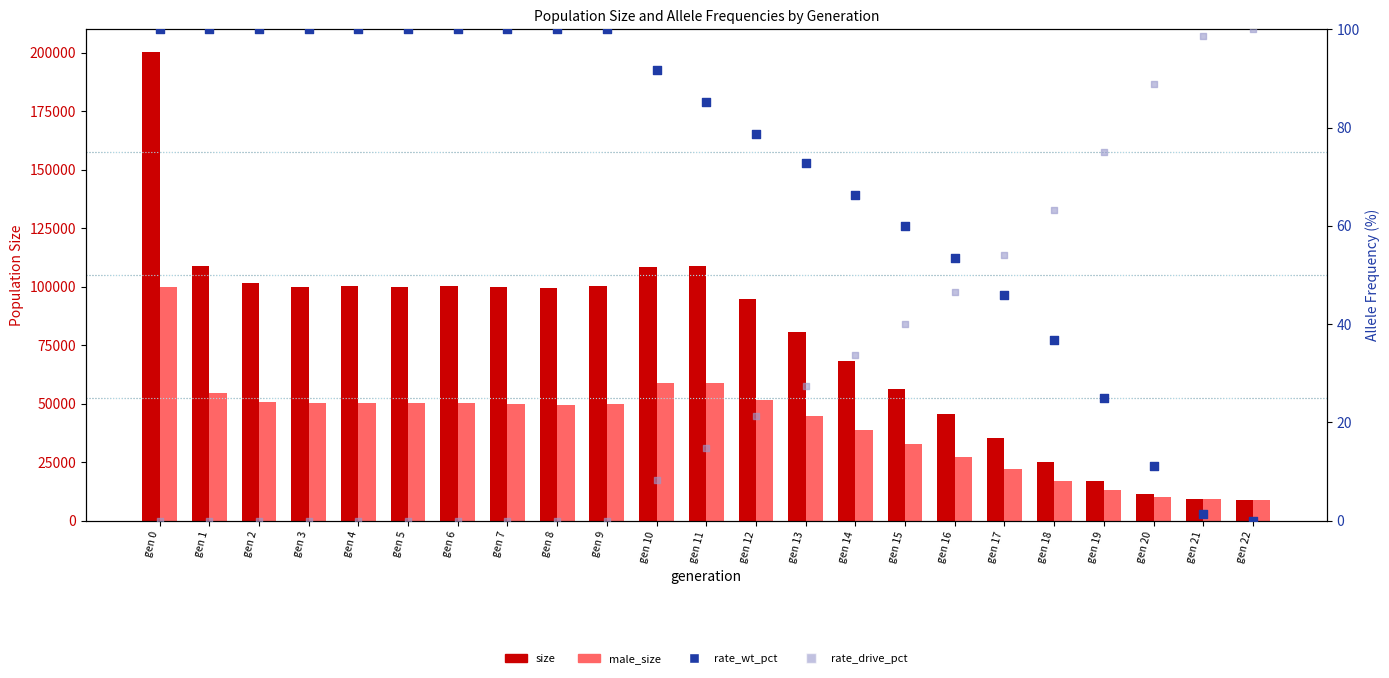

Which series reaches the minimum Y coordinate?

rate_wt_pct